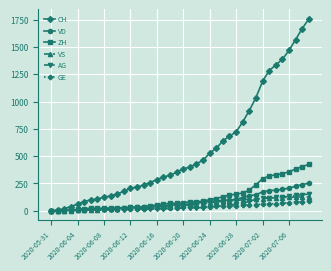

What is the highest value of the VD series?

252